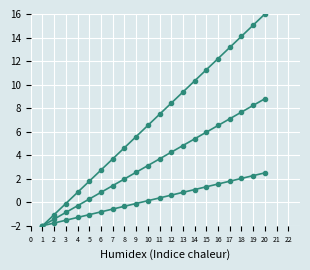

How many series are shown in this chart?

3